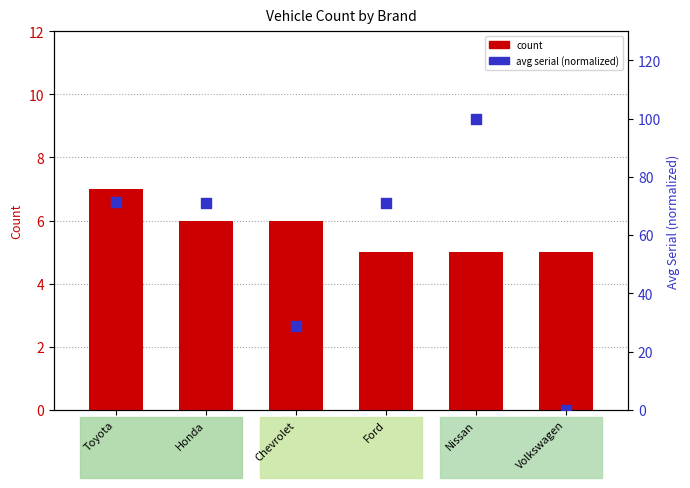

Which series contains the lowest Y value?

avg serial (normalized)